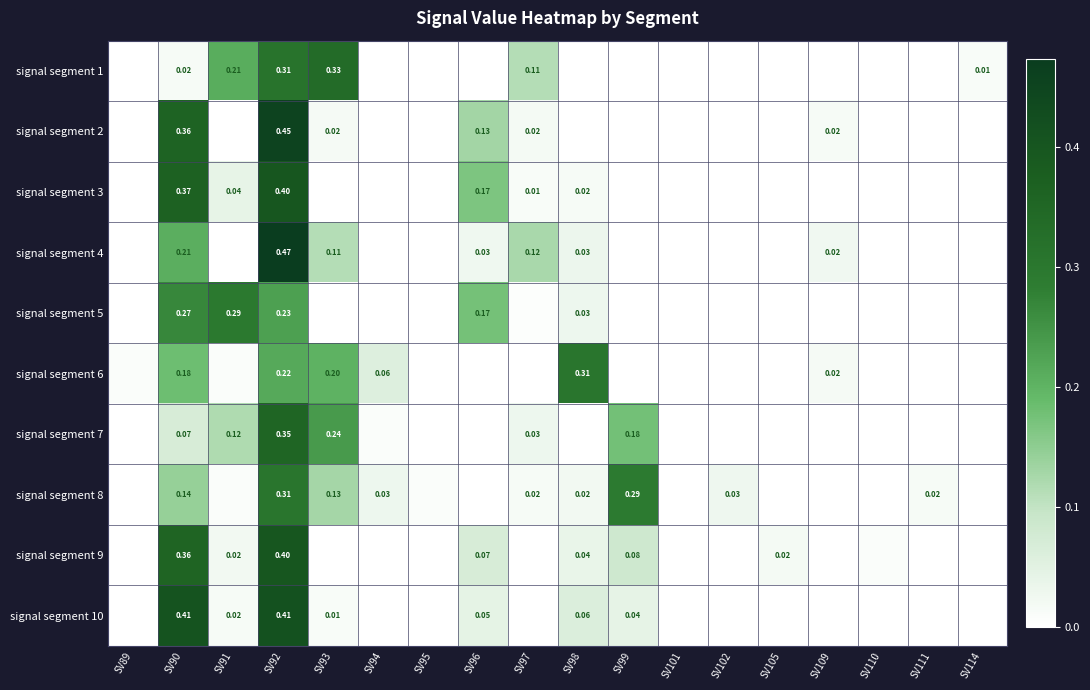

At how many categories does at least one series exceed 0?

18